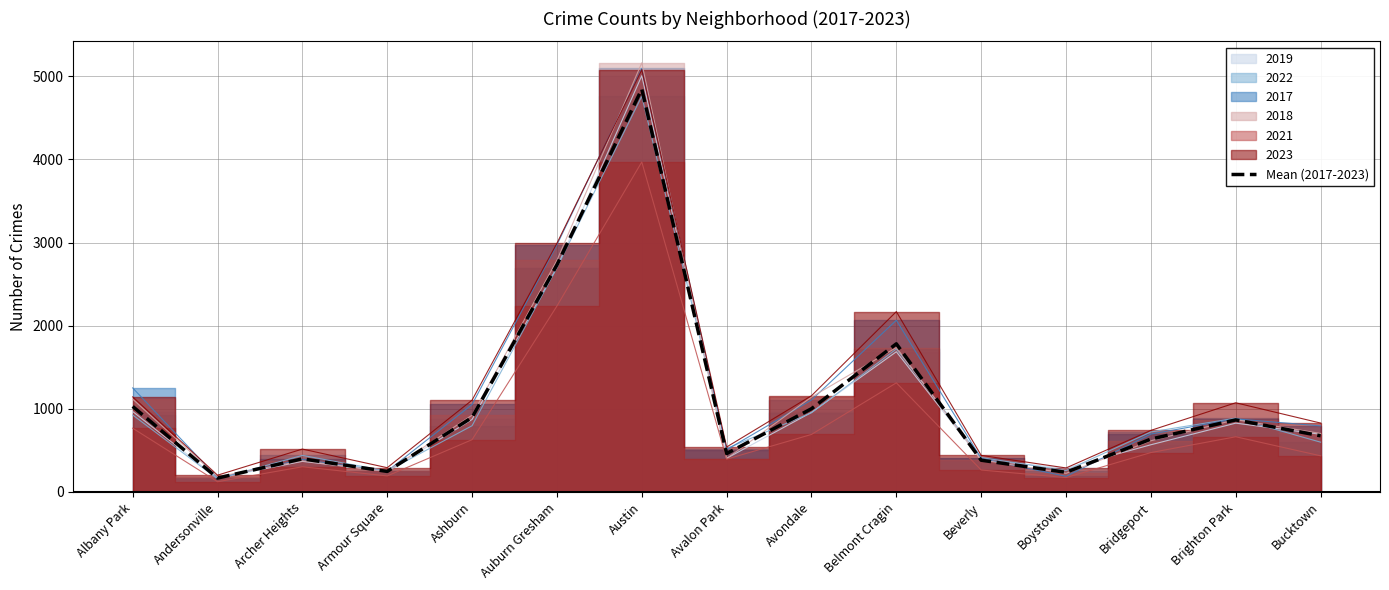

Rank the categories by value from lowest to highest.

Andersonville, Boystown, Armour Square, Beverly, Archer Heights, Avalon Park, Bridgeport, Bucktown, Brighton Park, Ashburn, Avondale, Albany Park, Belmont Cragin, Auburn Gresham, Austin